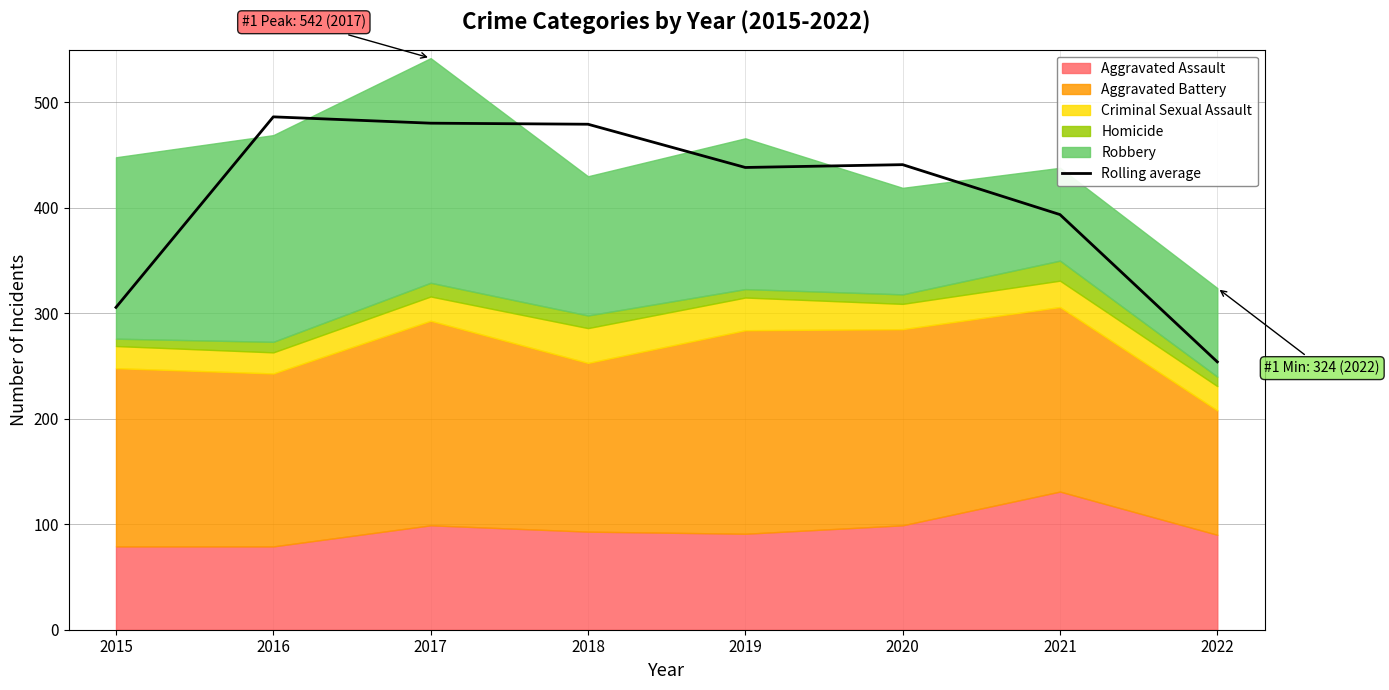

How many points are higher than both their immediate neighbors (excluding endpoints)?

2